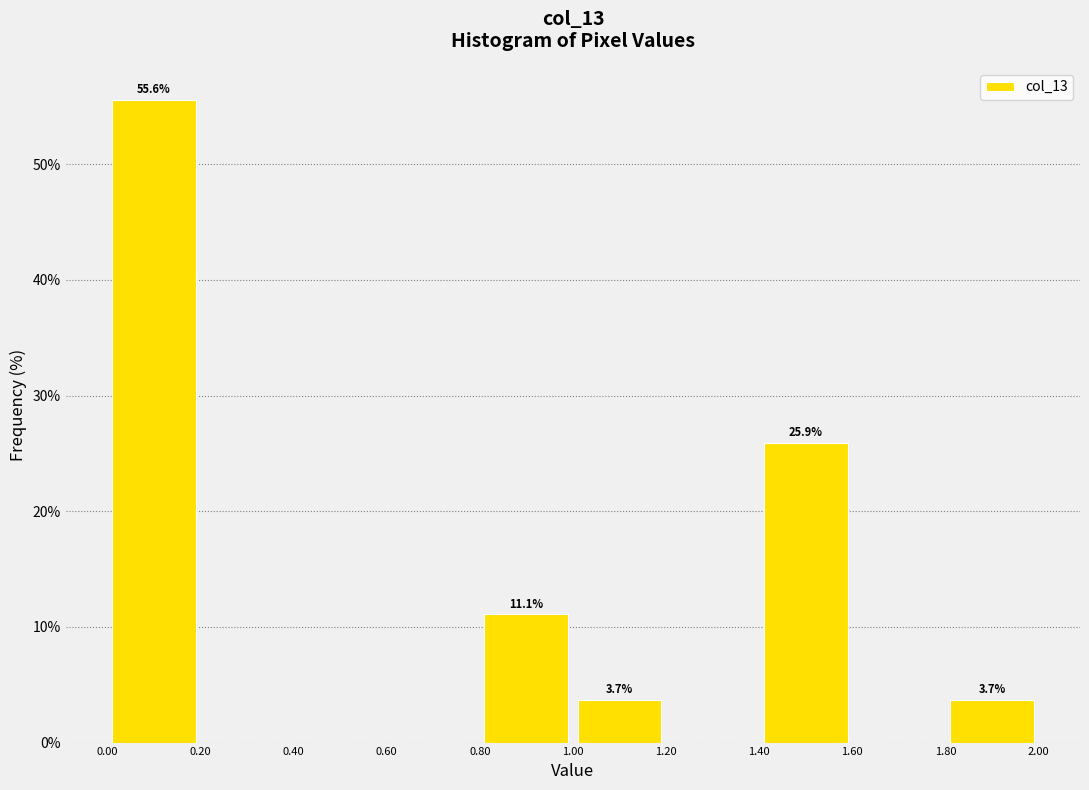

Which range on the x-axis has the tallest bar?

0.00 to 0.20